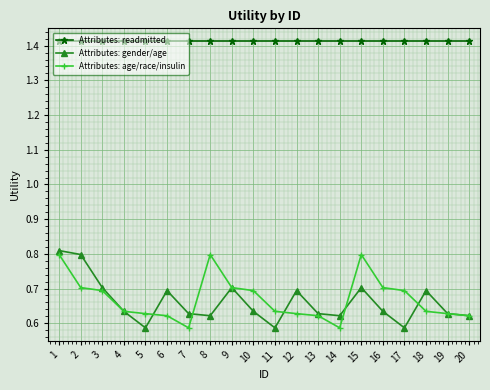

Is it true that Attributes: age/race/insulin equals 1.3 at 8?

False